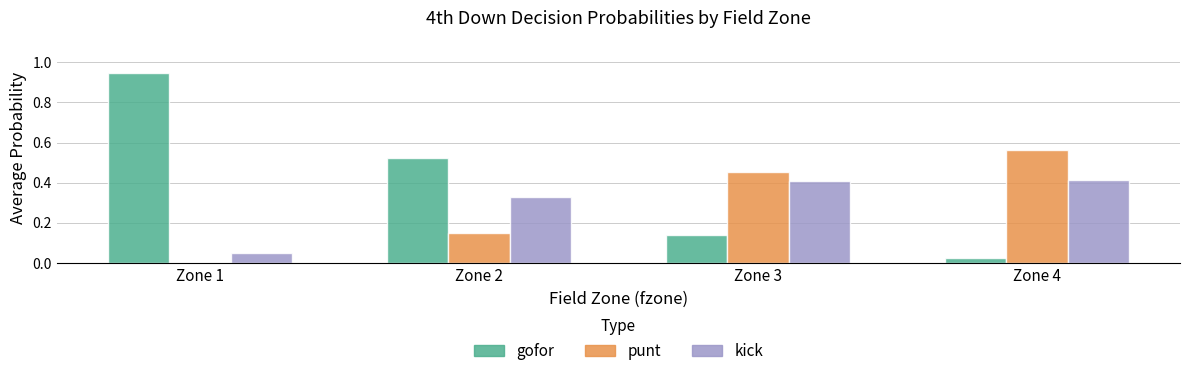

Is it true that gofor equals 0.0 at Zone 3?

False